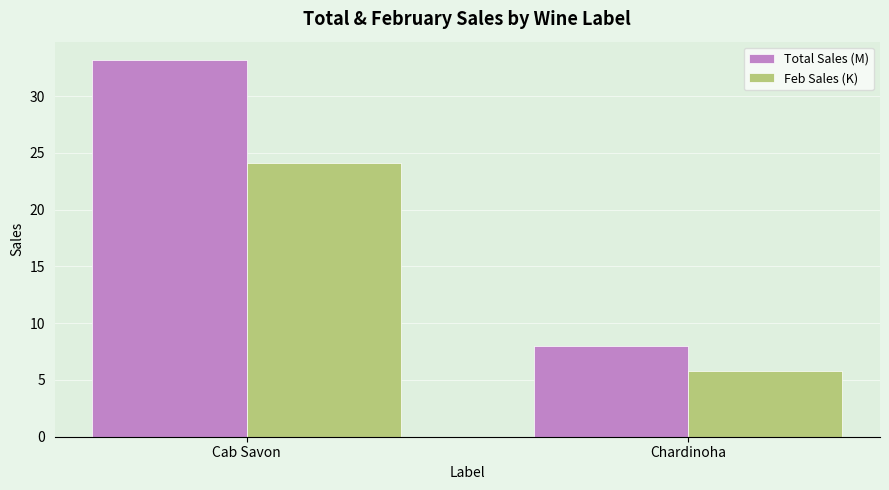

At which category is the sum across all series the highest?

Cab Savon